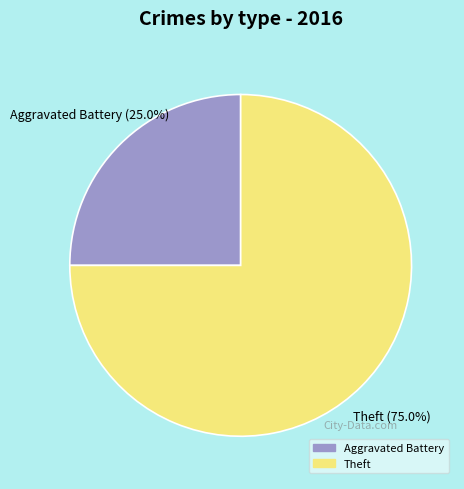

Which category has the smallest portion of the pie?

Aggravated Battery